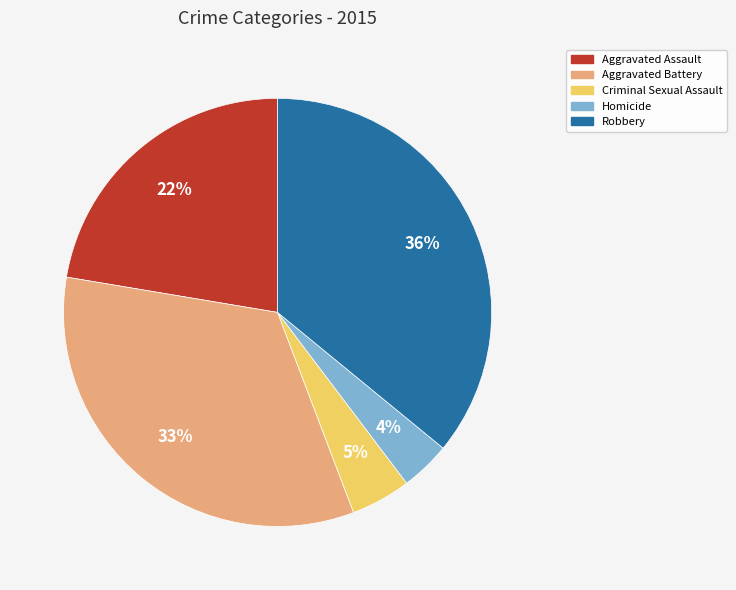

Between Aggravated Assault and Robbery, which is larger?

Robbery